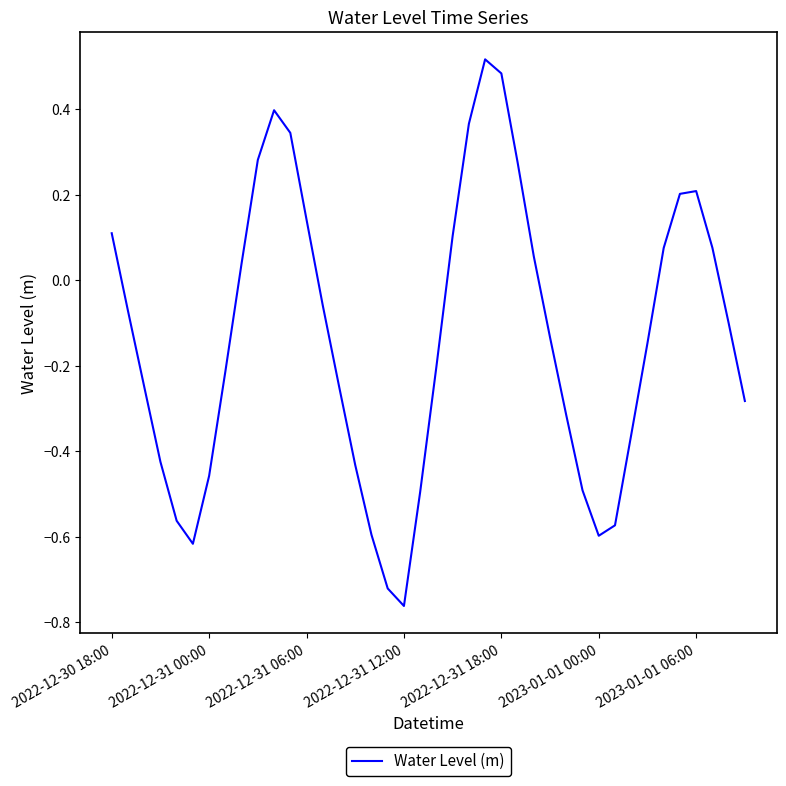

How many distinct data groups are displayed?

1